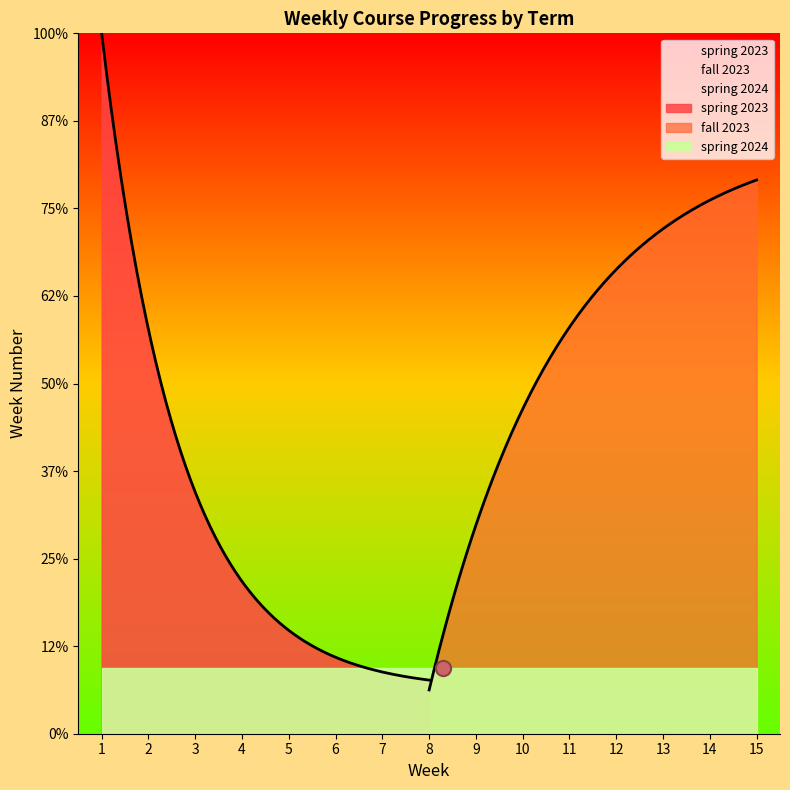

Which series has the widest spread of Y values?

spring 2023